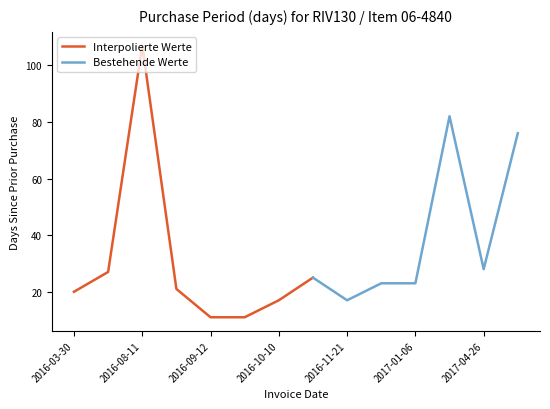

List the labels in order of value, largest first.

2016-08-11, 2017-03-29, 2017-07-11, 2017-04-26, 2016-04-26, 2016-11-04, 2016-12-14, 2017-01-06, 2016-09-01, 2016-03-30, 2016-10-10, 2016-11-21, 2016-09-12, 2016-09-23